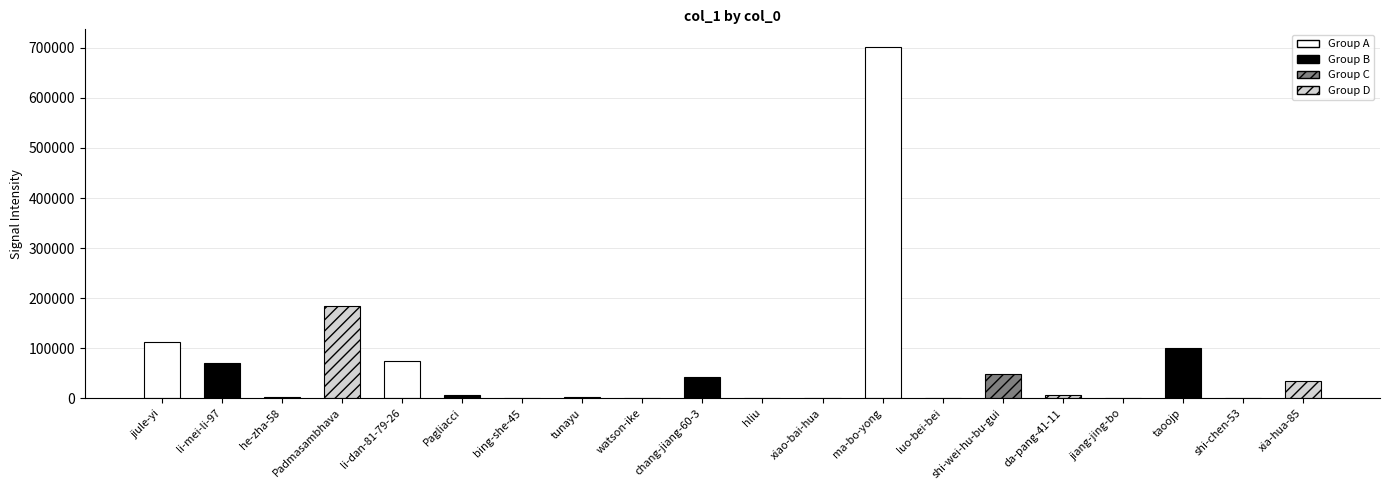

What is the greatest value displayed?

701966